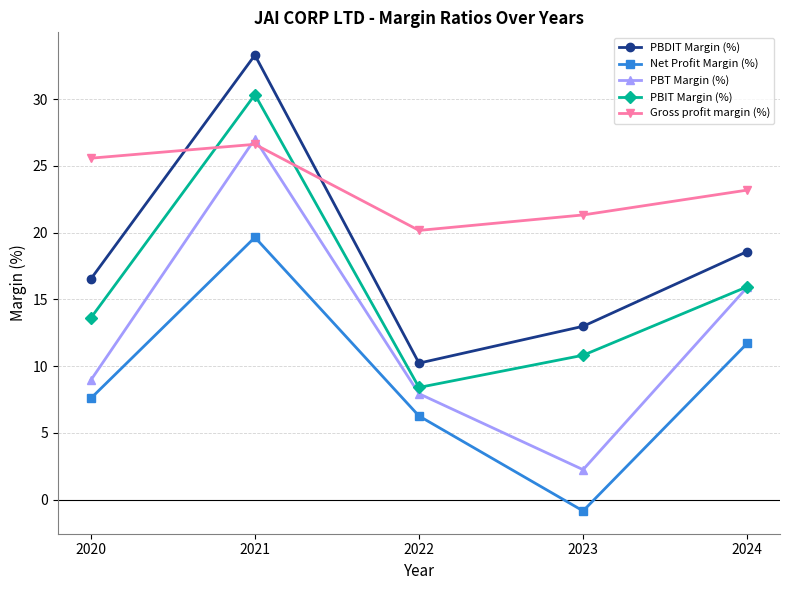

What value does the PBDIT Margin (%) series have at 2023?

13.0